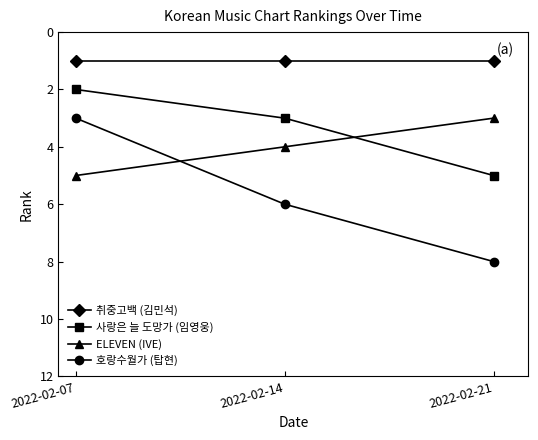

Is it true that 호랑수월가 (탑현) equals 3 at 2022-02-07?

True